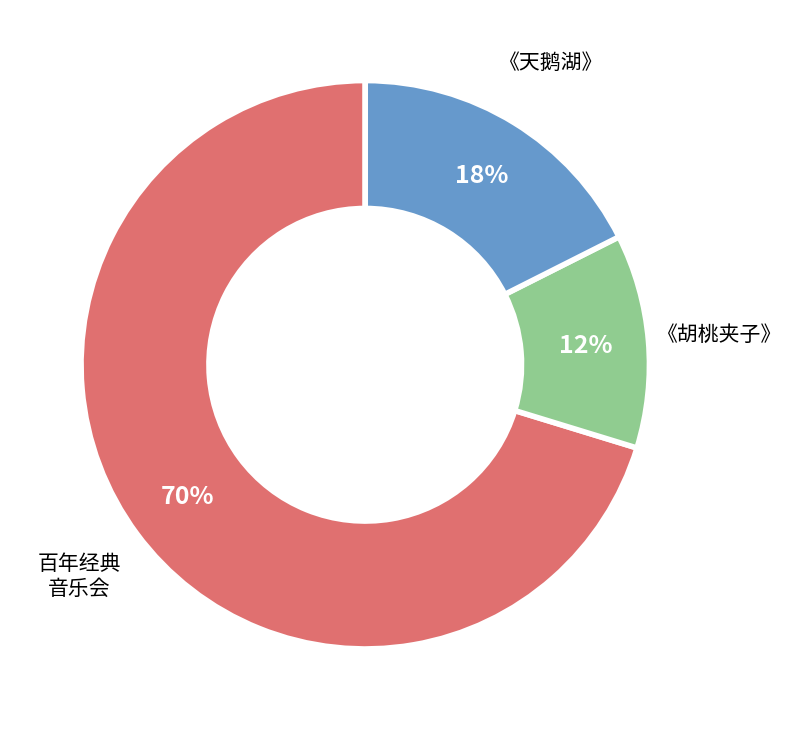

Is there any slice that represents more than half of the pie?

Yes